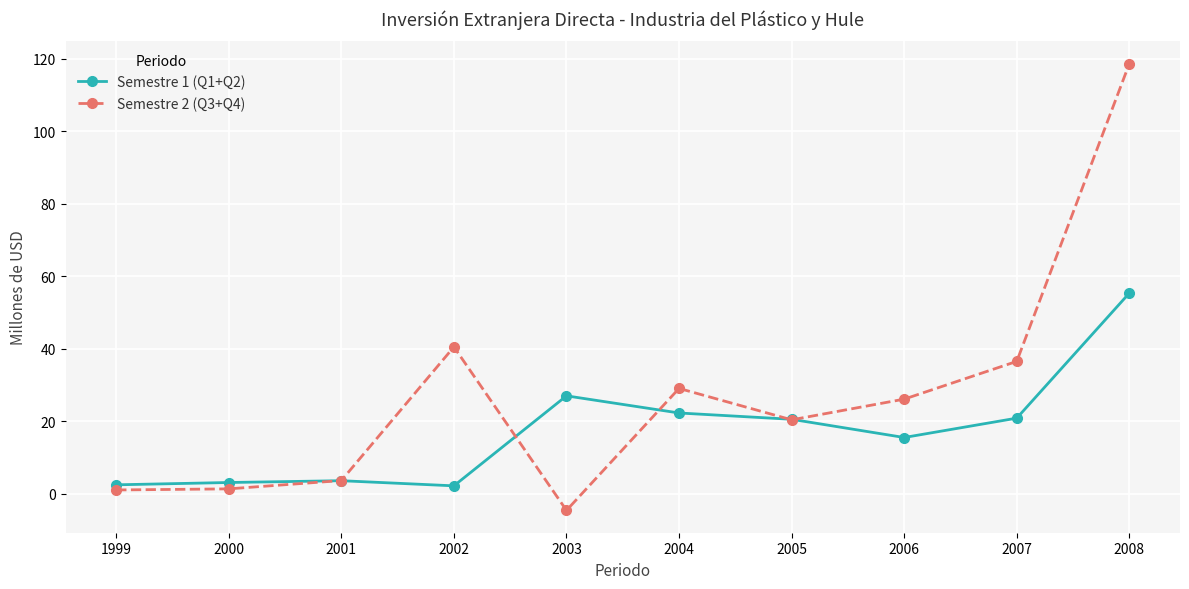

What is the maximum value shown in the chart?

118.7